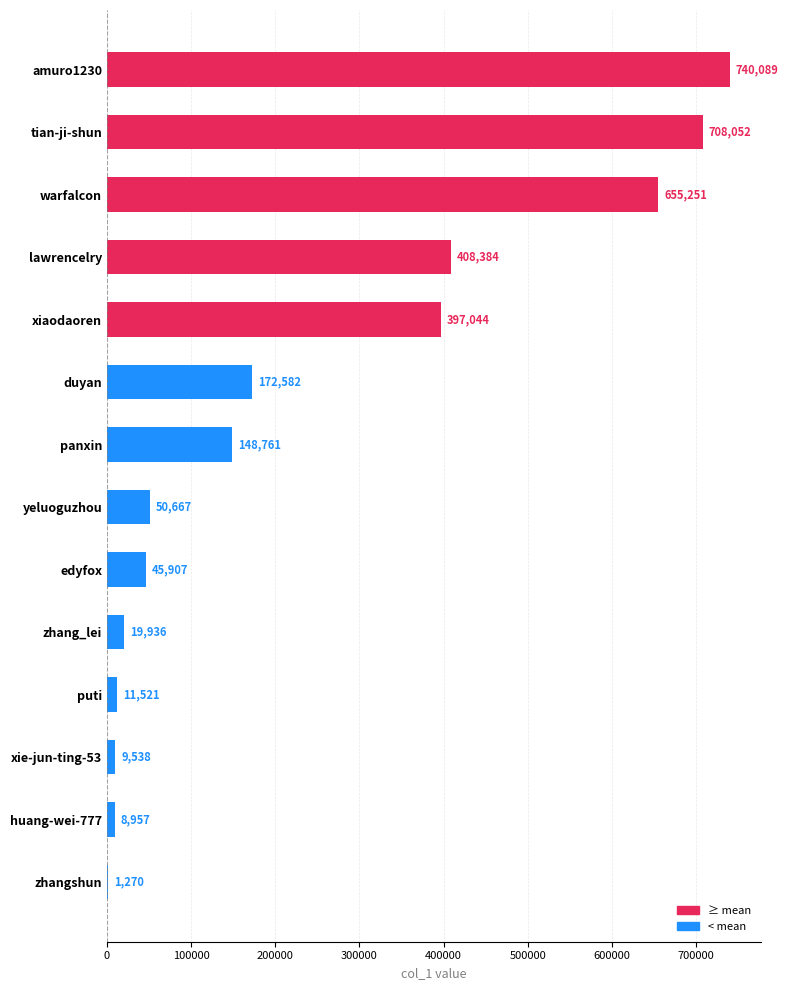

Which has a higher value, duyan or amuro1230?

amuro1230